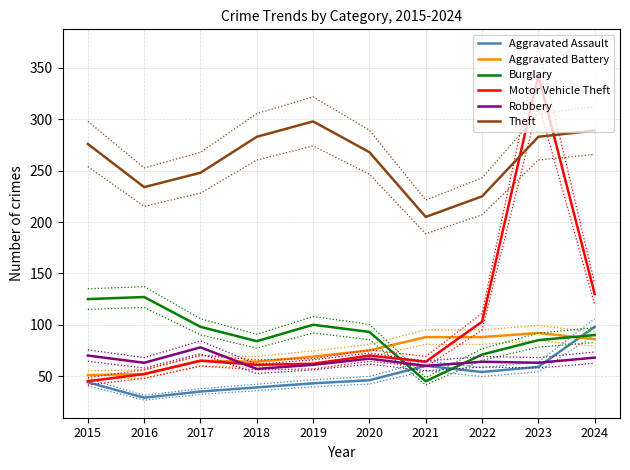

At which label does Burglary reach its minimum?

2021